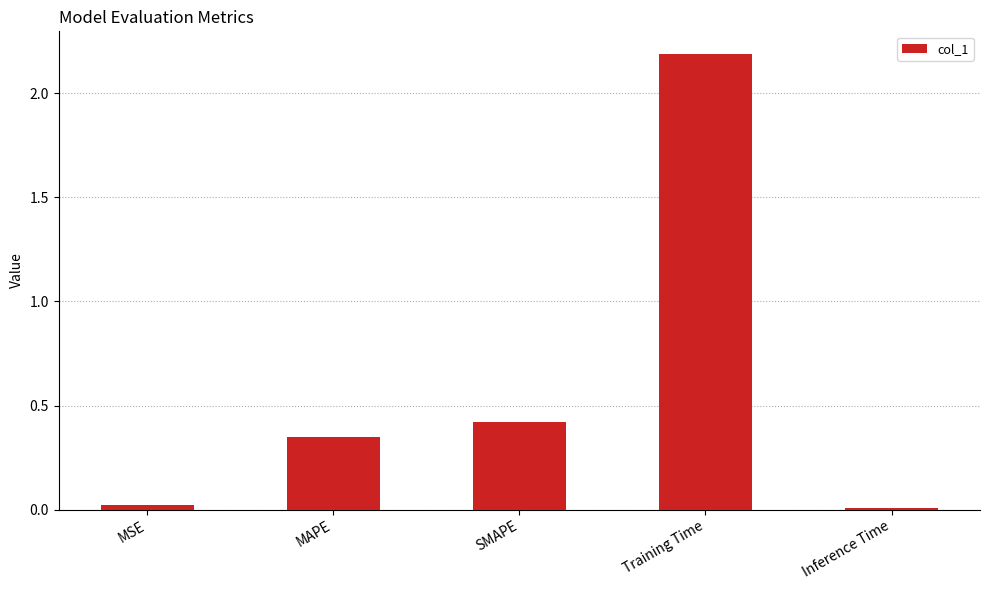

How many categories are shown in the chart?

5